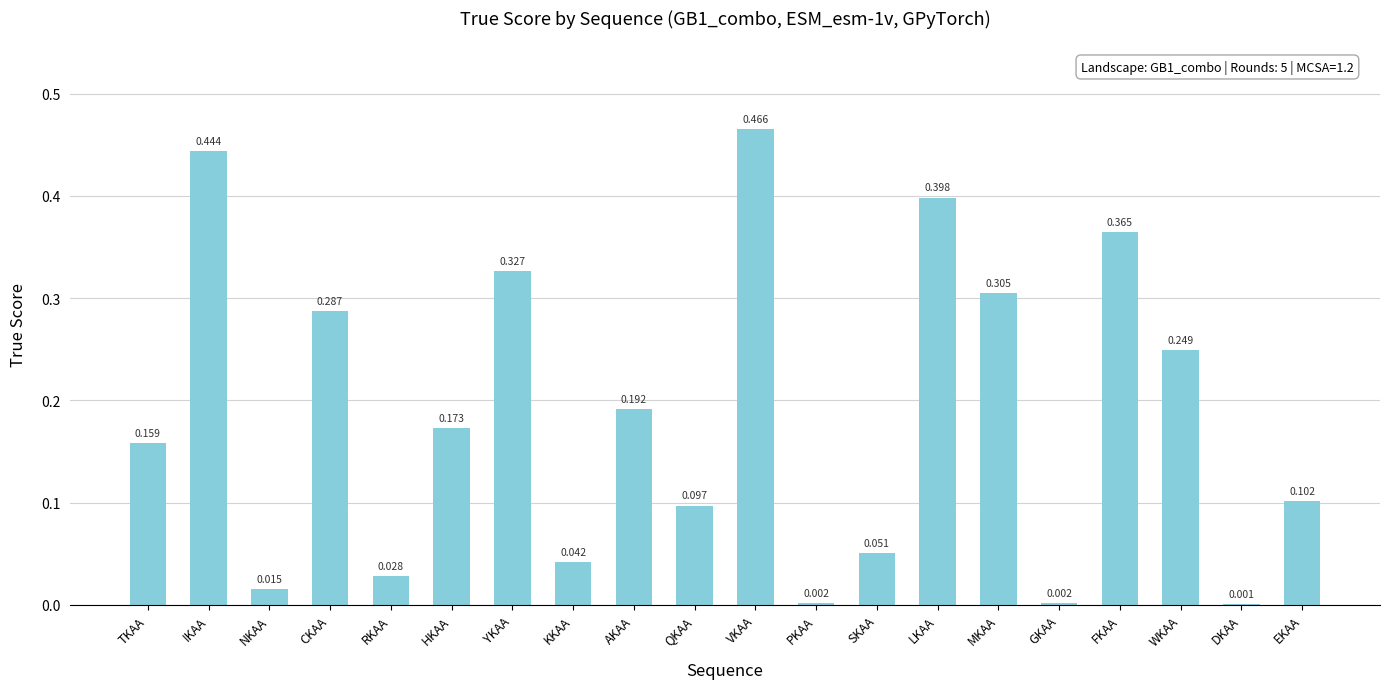

Which has a higher value, DKAA or FKAA?

FKAA